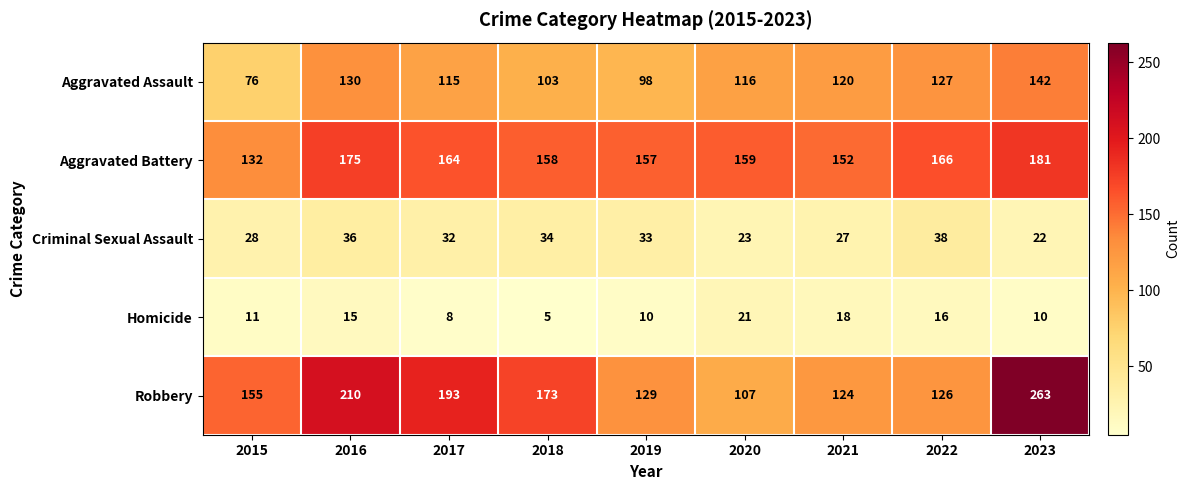

What is the total value across all series at 2015?

402